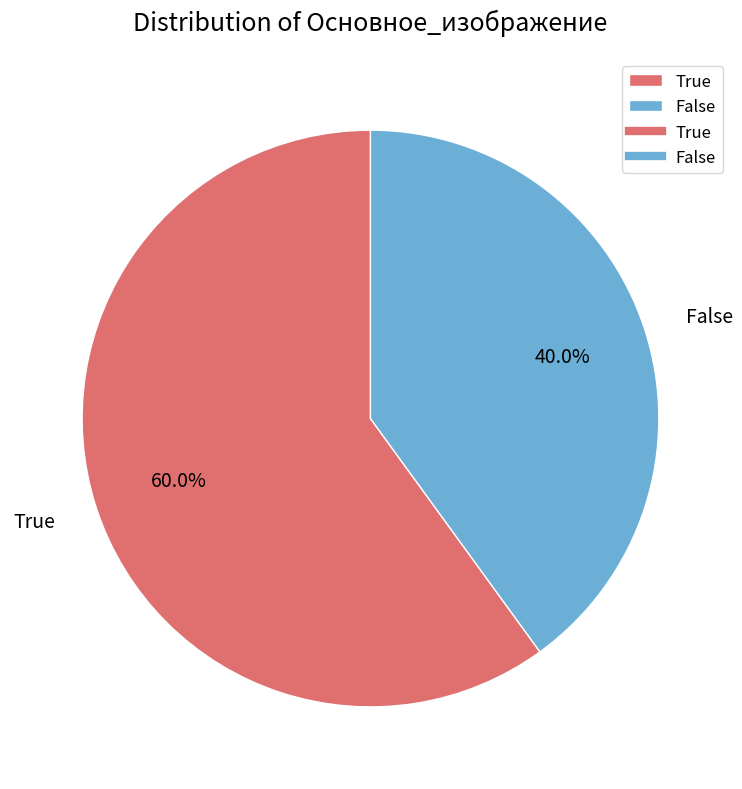

To the nearest percent, what portion does False represent?

40%